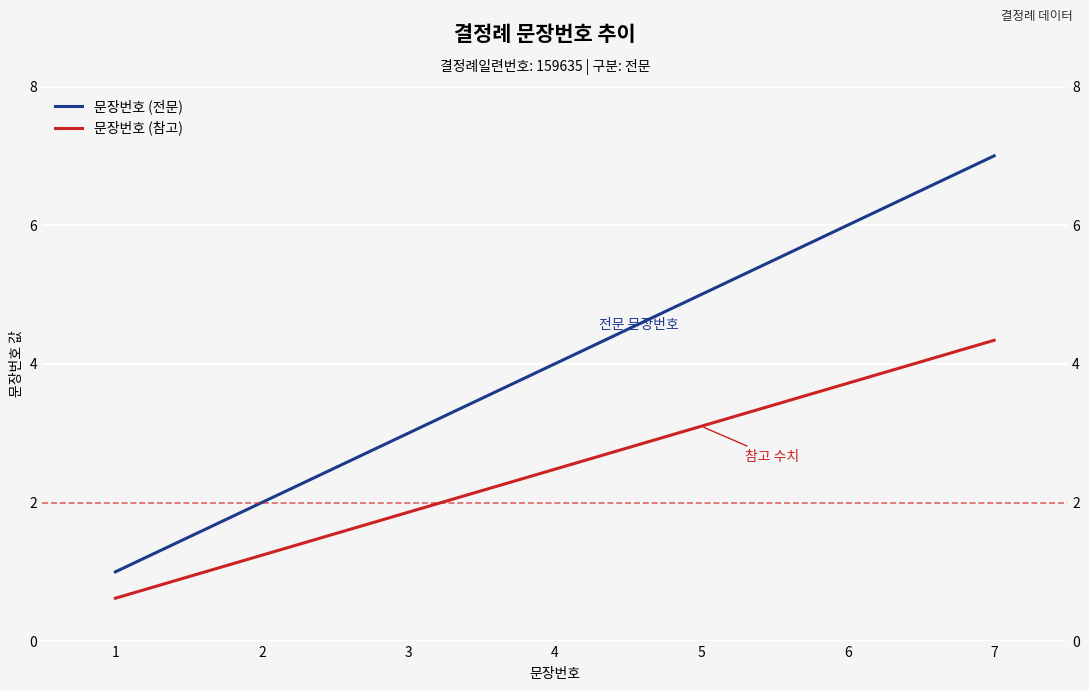

True or false: 문장번호 (전문) and 문장번호 (참고) cross at least once.

False